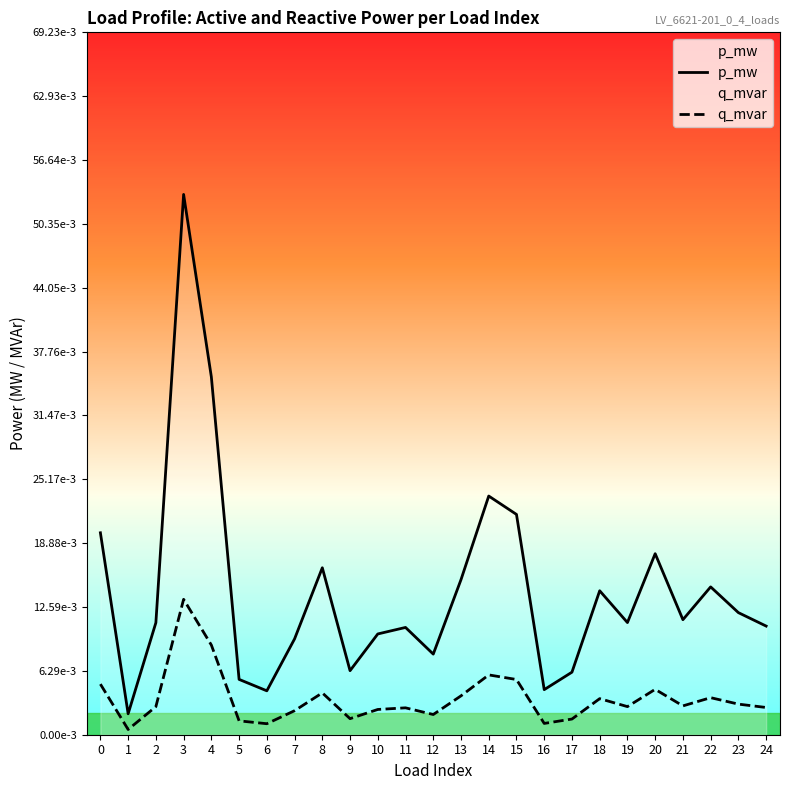

Rank the series by their average value, from lowest to highest.

q_mvar, p_mw